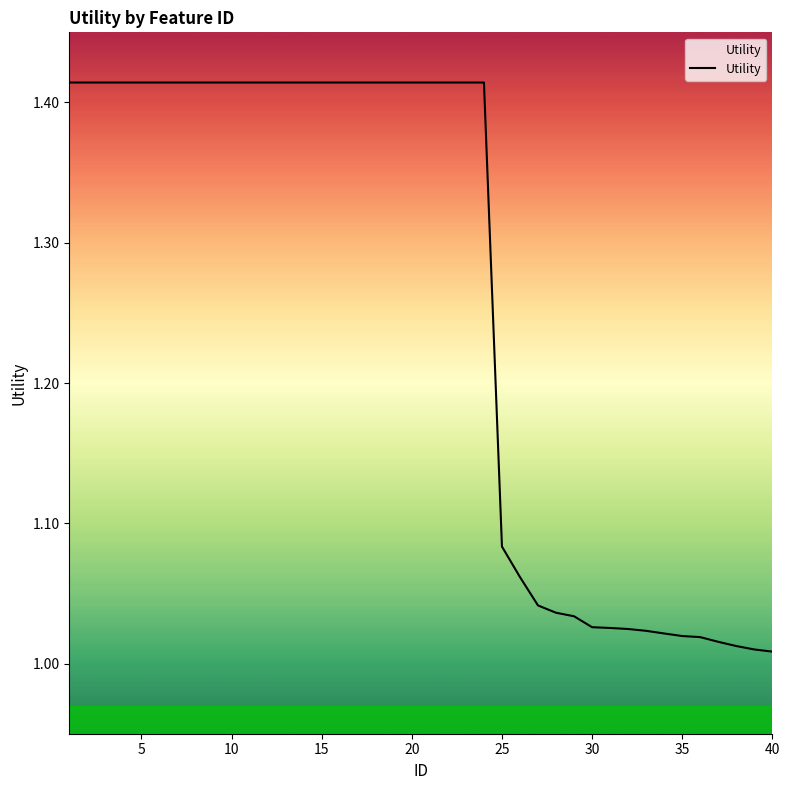

What is the difference between the second highest and second lowest values?

0.4